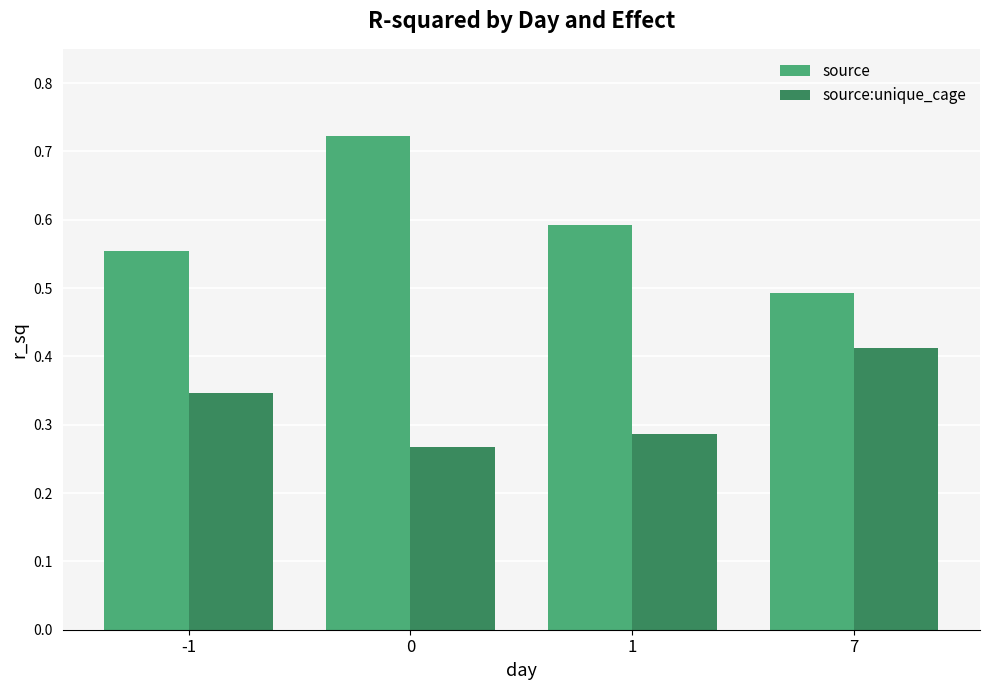

Which category has the lowest value in the source series?

7